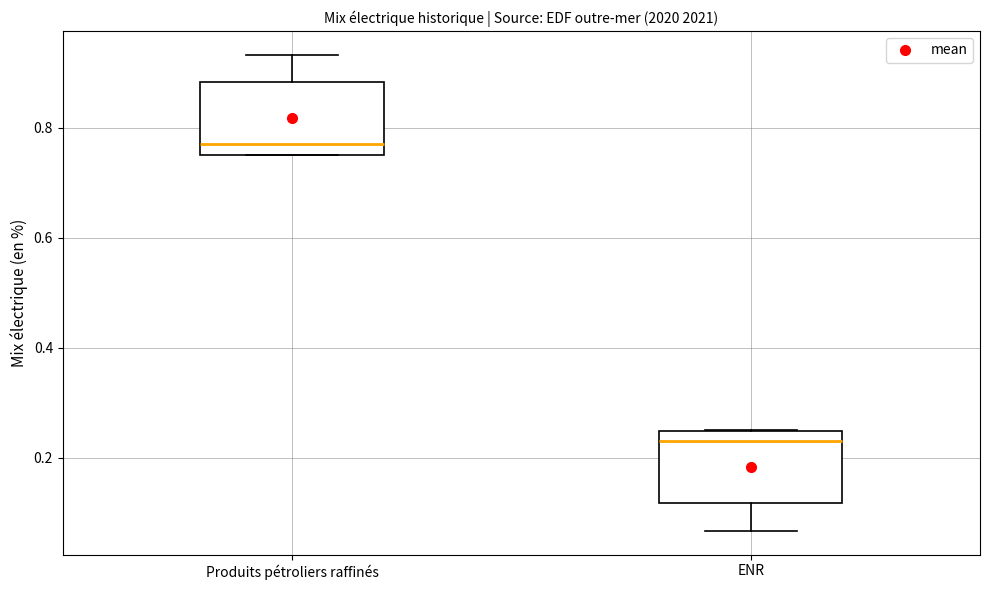

Which box's median line is the highest?

Produits pétroliers raffinés